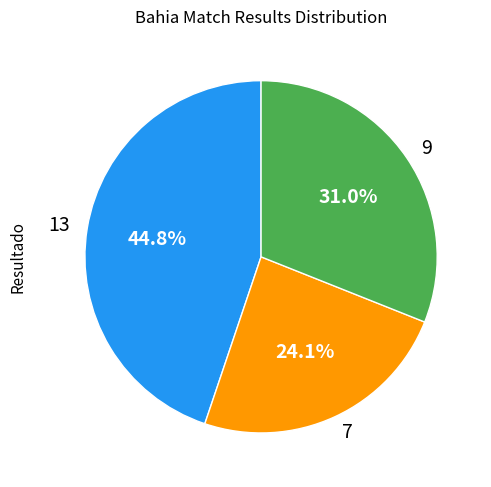

Is there a majority slice in this chart?

No